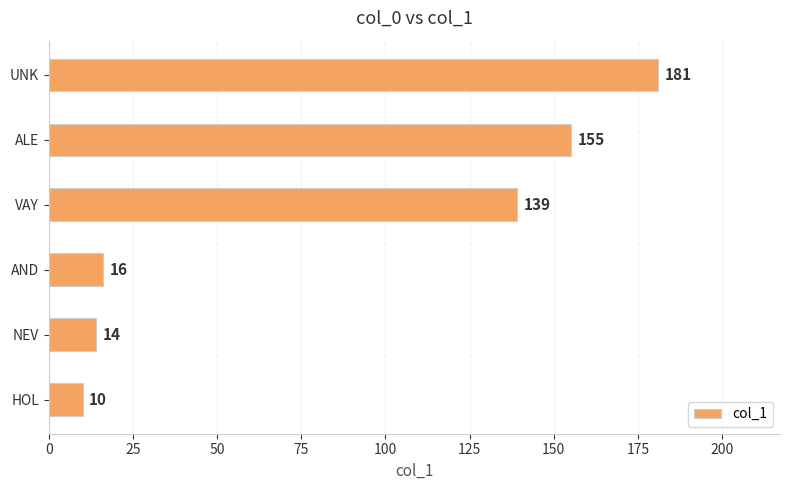

Where is the data nearest to the value 95?

VAY